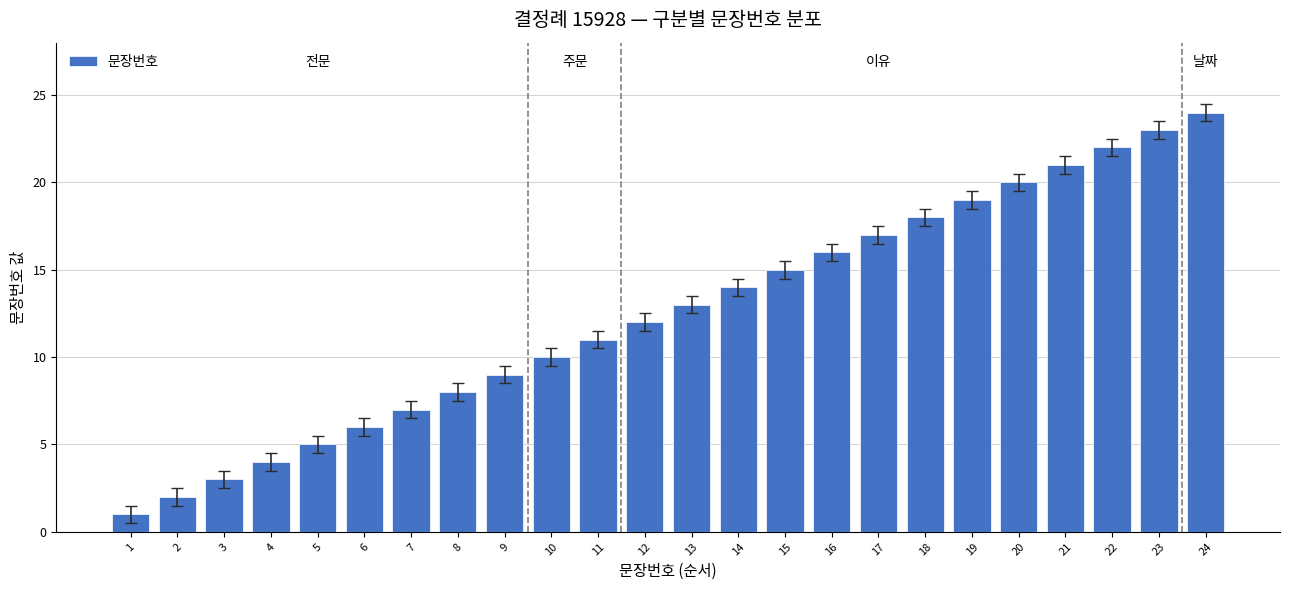

Is it true that the value at 10 is 10?

True